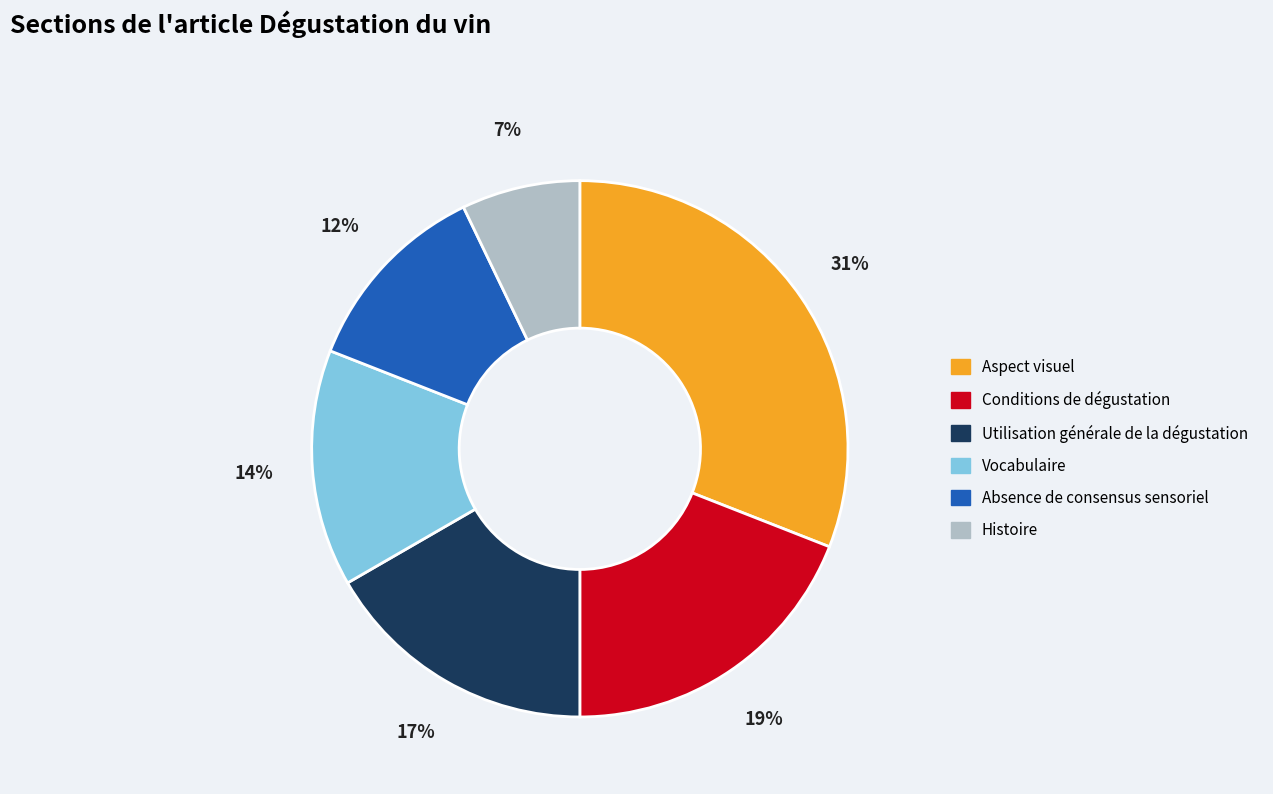

Combined, do Histoire and Utilisation générale de la dégustation account for over 50%?

No